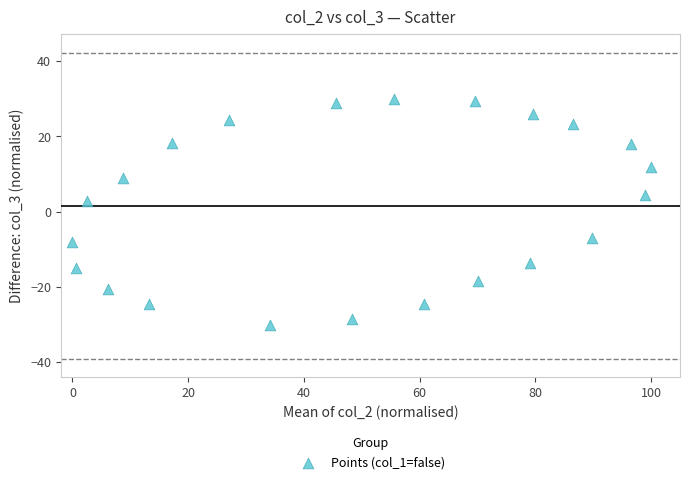

What Y value in the scatter plot is closest to 0?

2.8